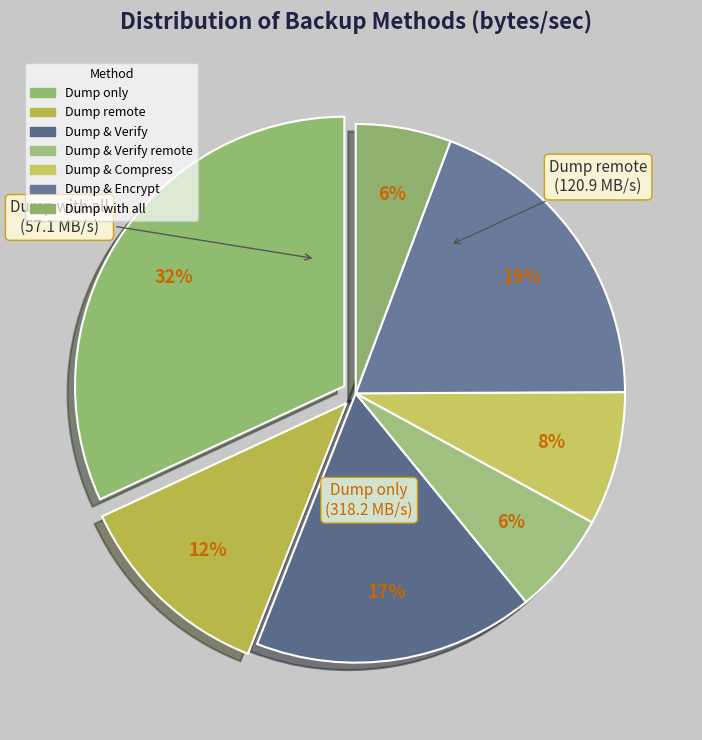

Which slice is the smallest?

Dump with all